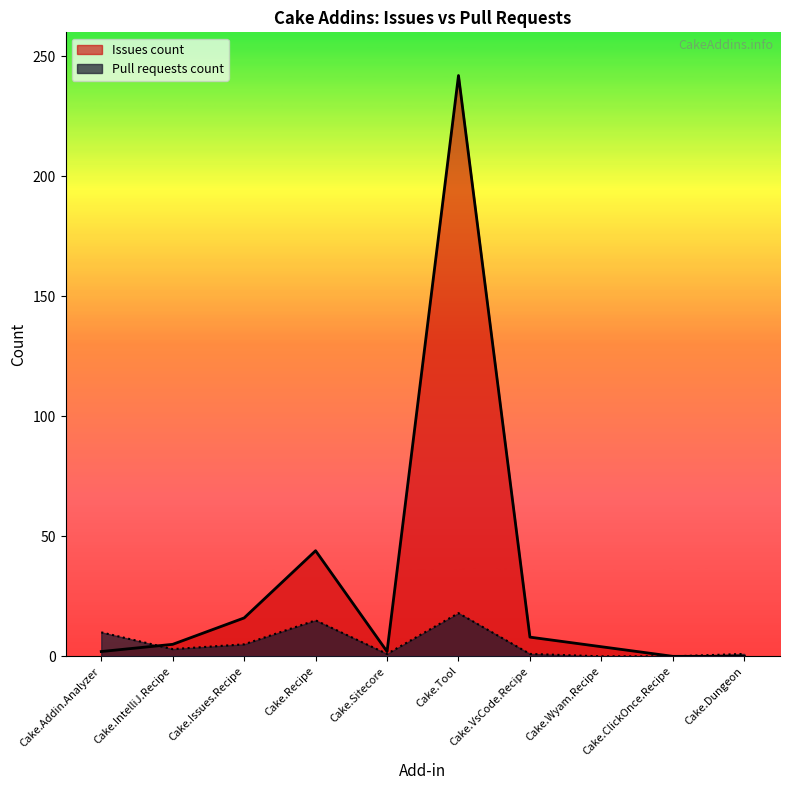

Reading left to right, what are all the values shown in this chart?

Issues count: 2	5	16	44	2	242	8	4	0	0
Pull requests count: 10	3	5	15	1	18	1	0	0	1